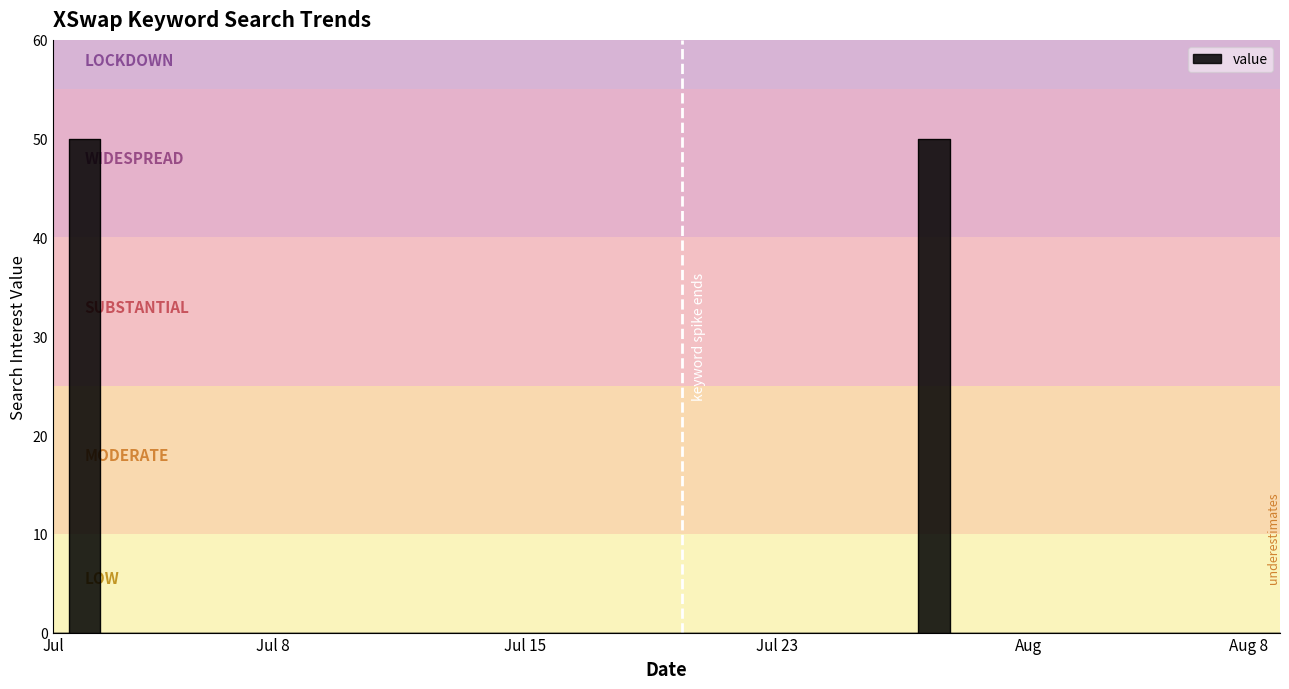

Which label corresponds to the smallest value in the chart?

Jul